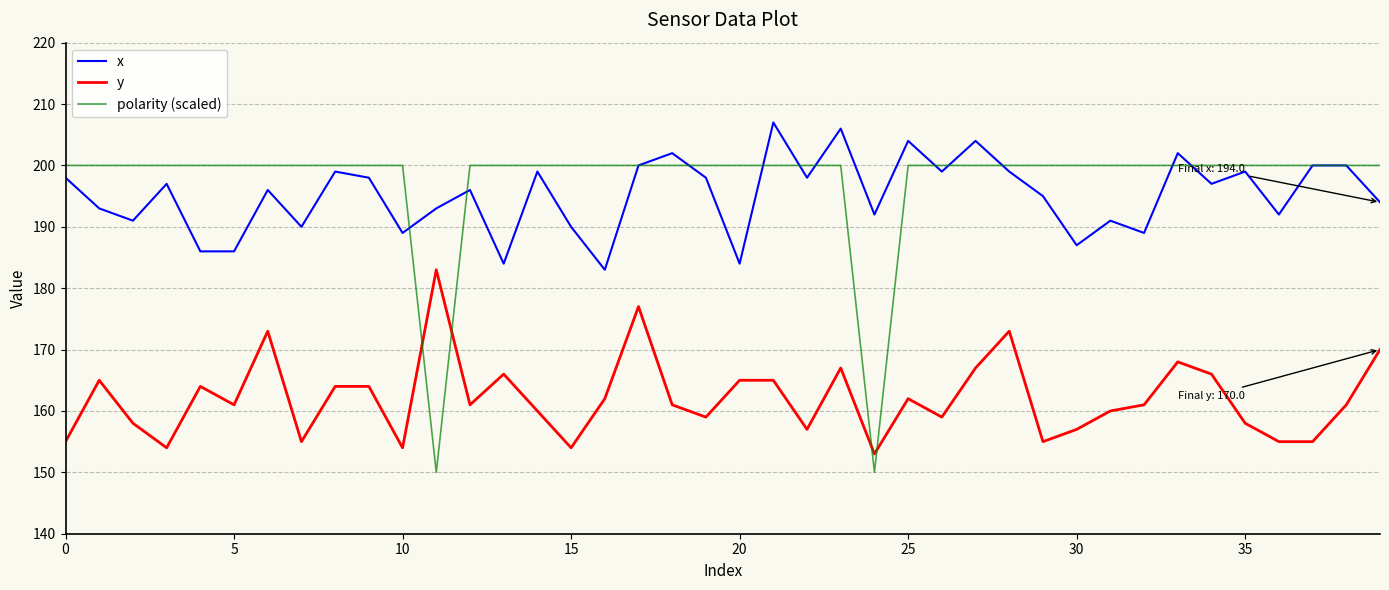

What is the average value of the polarity (scaled) series?

198